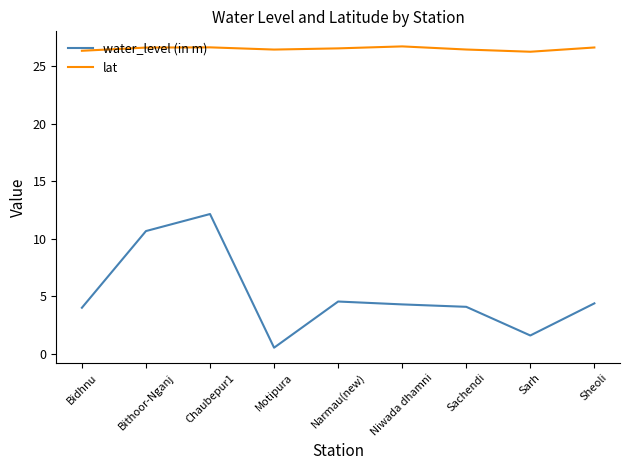

What is the sum of all lat values?

238.5